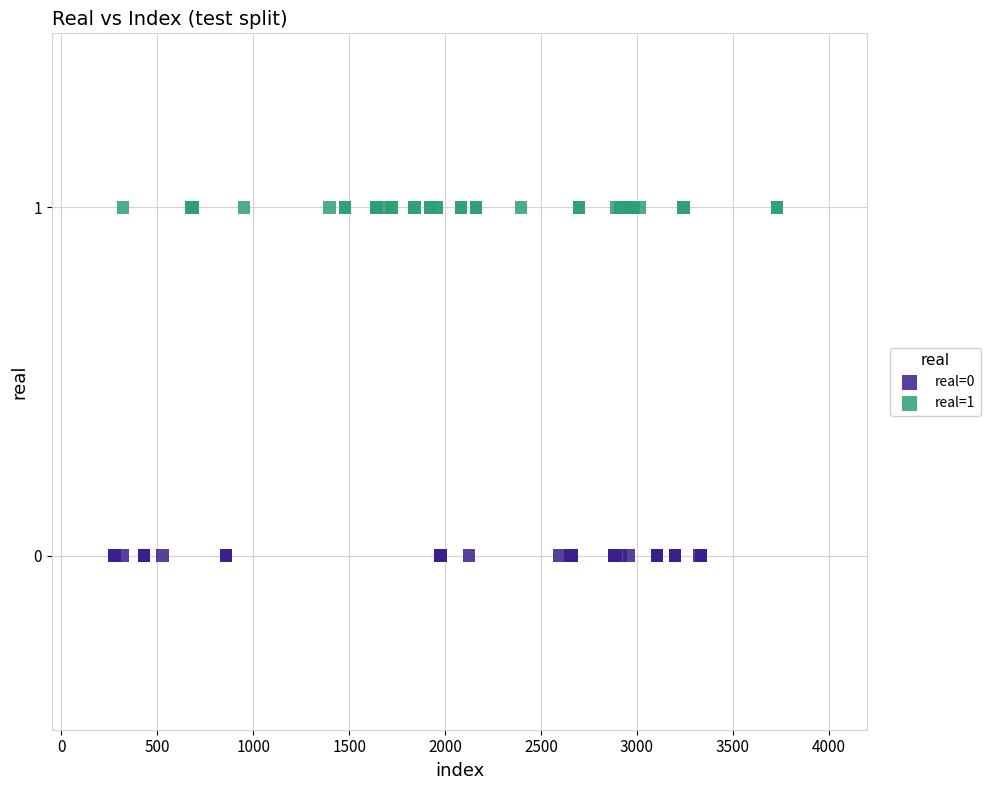

Which series contains the lowest Y value?

real=0